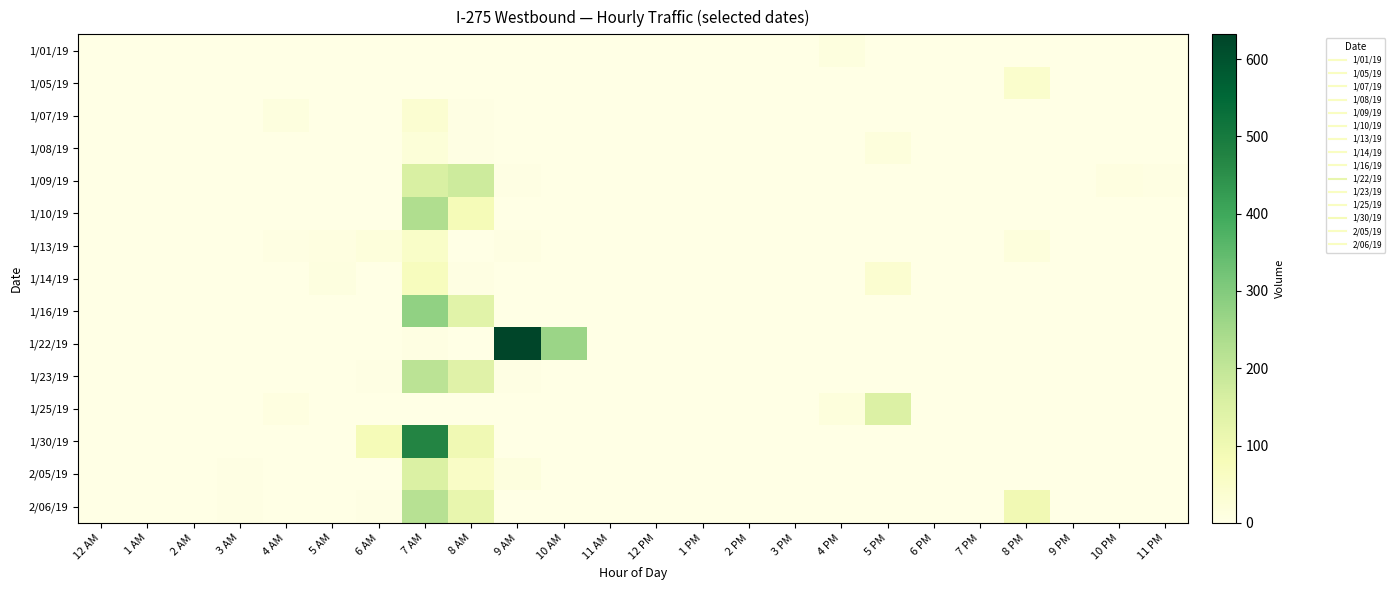

Between 4 PM and 9 PM, which series saw the biggest shift?

1/25/19